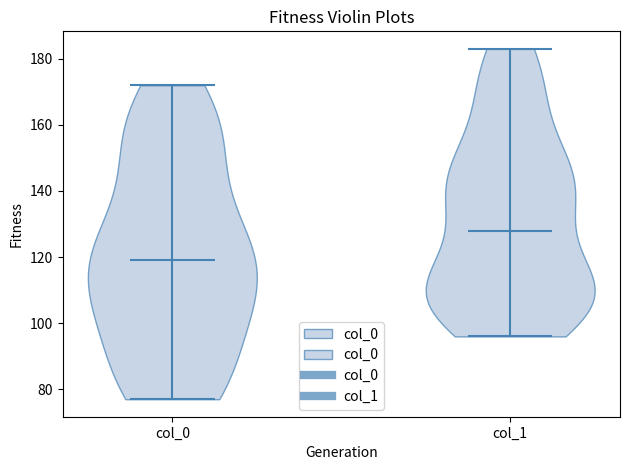

Which violin has the highest median line?

col_1